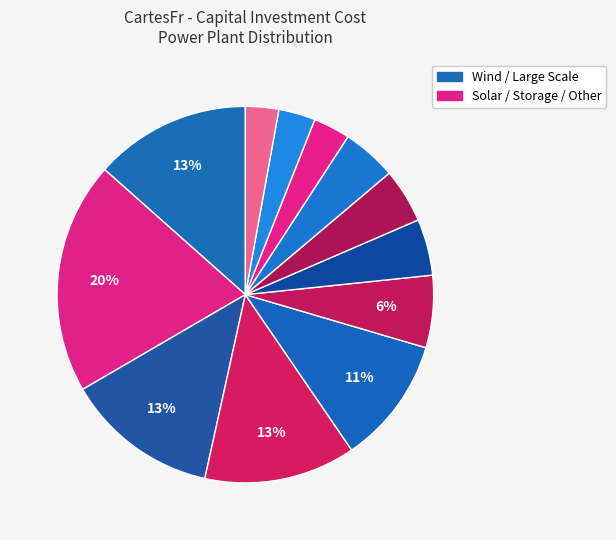

How many segments does this pie chart have?

12